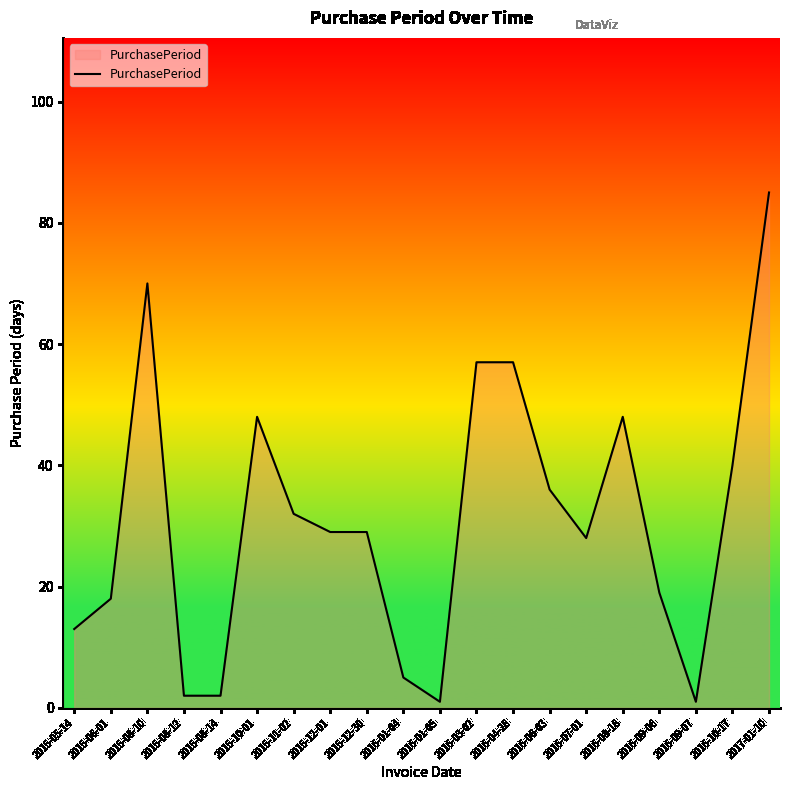

What is the ratio of the value at 2016-08-18 to the value at 2016-01-05?

48.0